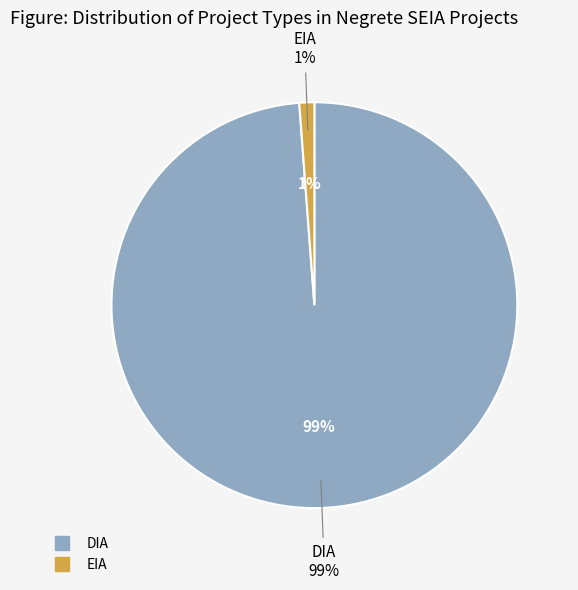

Which has a higher value, DIA or EIA?

DIA